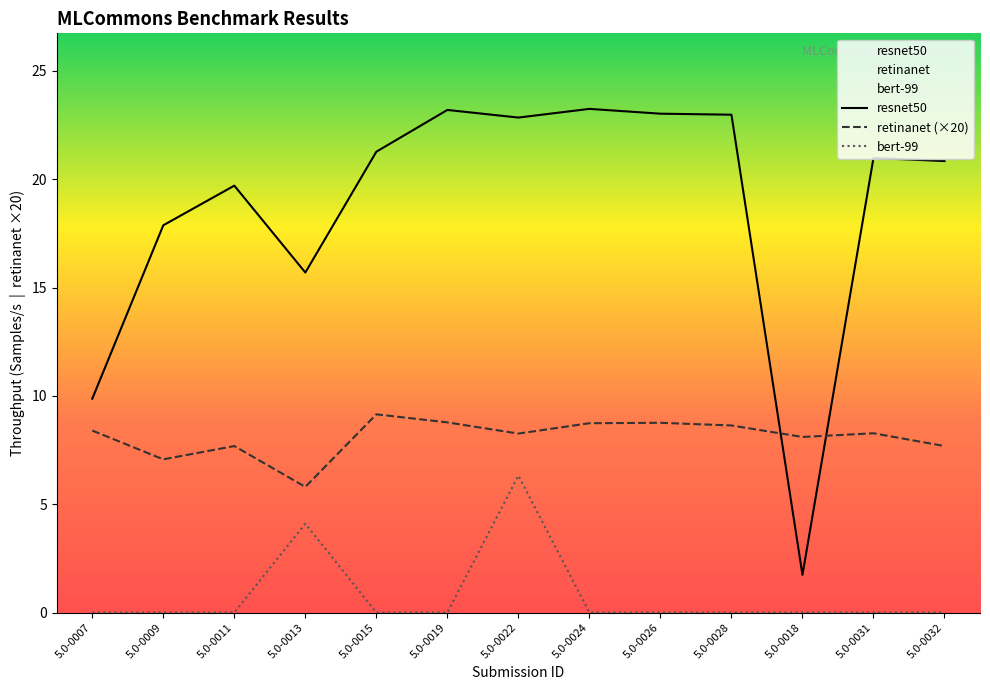

What is the difference between the maximum and minimum values in the bert-99 series?

6.3